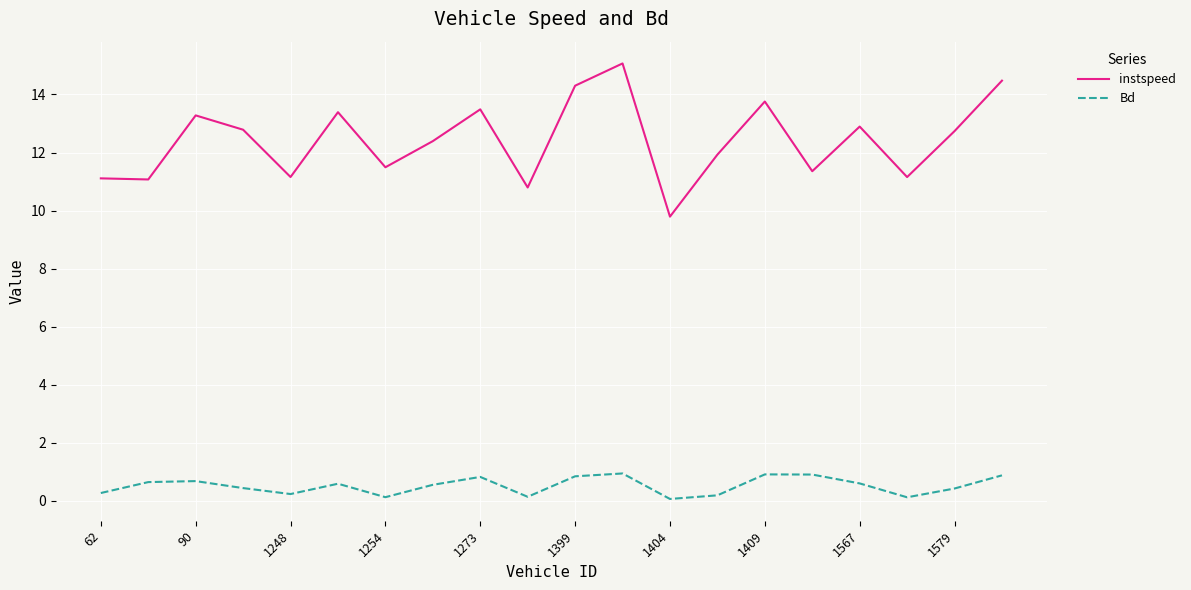

Which series has the widest spread of values?

instspeed